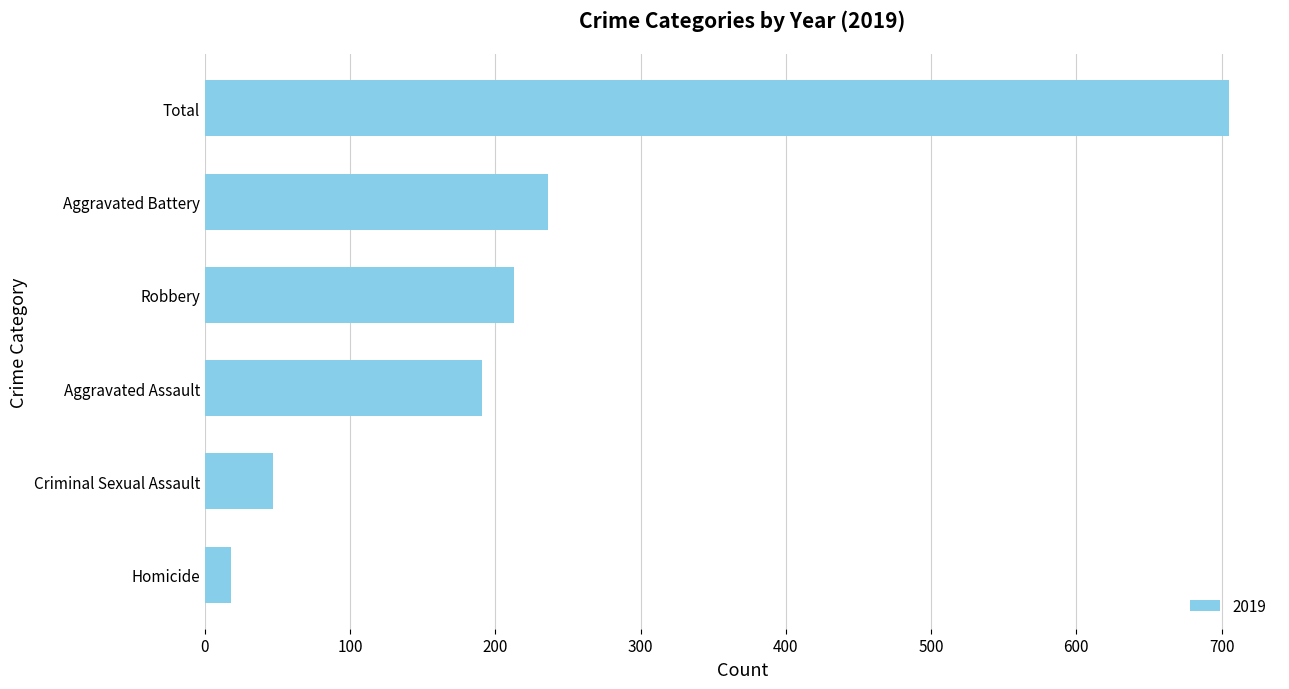

What is the difference between the values at Aggravated Assault and Criminal Sexual Assault?

144